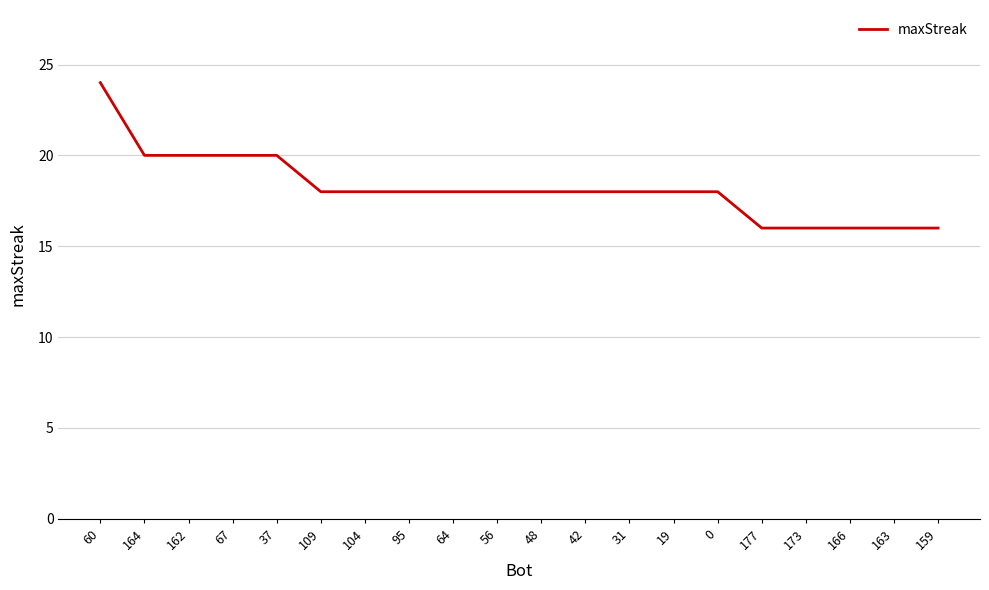

What is the minimum value shown in the chart?

16